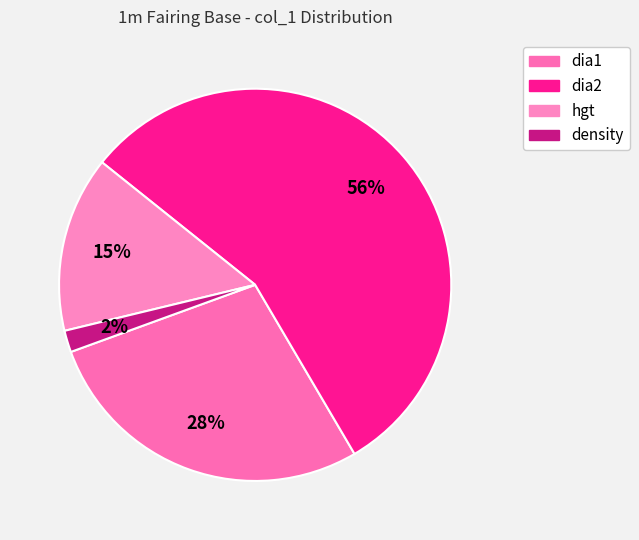

Which has a higher value, dia2 or dia1?

dia2